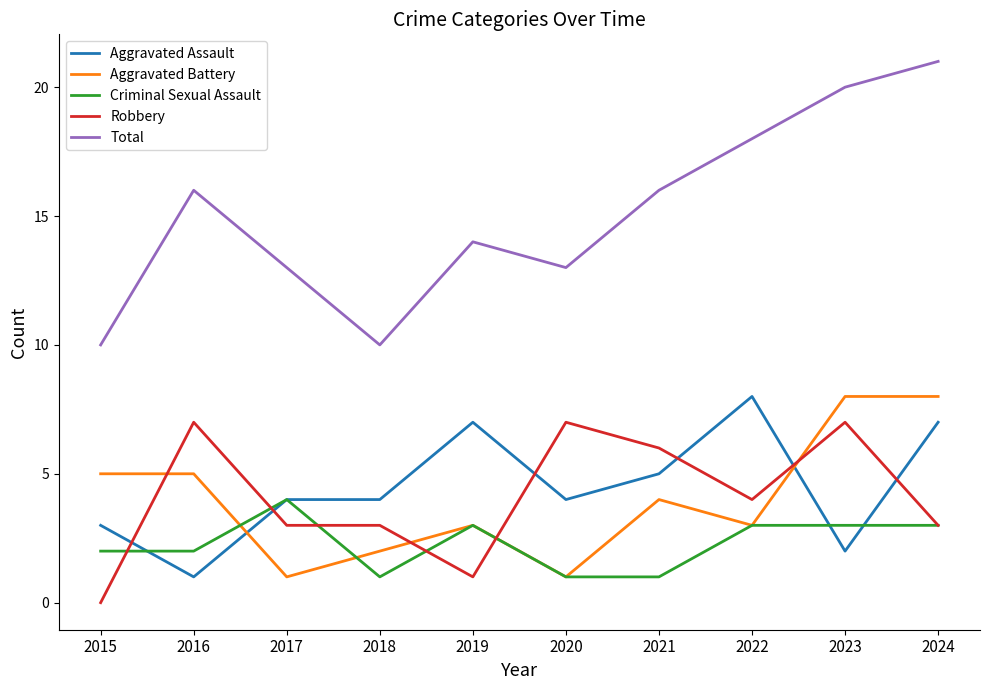

What are all the series names shown in the legend?

Aggravated Assault, Aggravated Battery, Criminal Sexual Assault, Robbery, Total